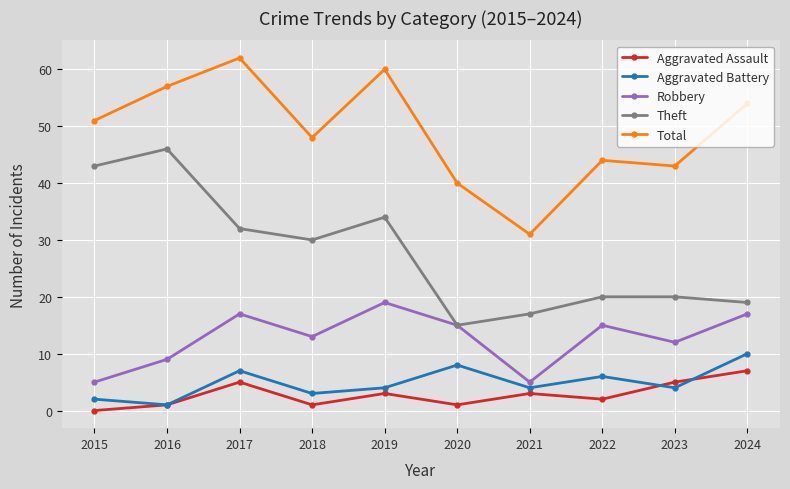

How many lines are shown in the chart?

5